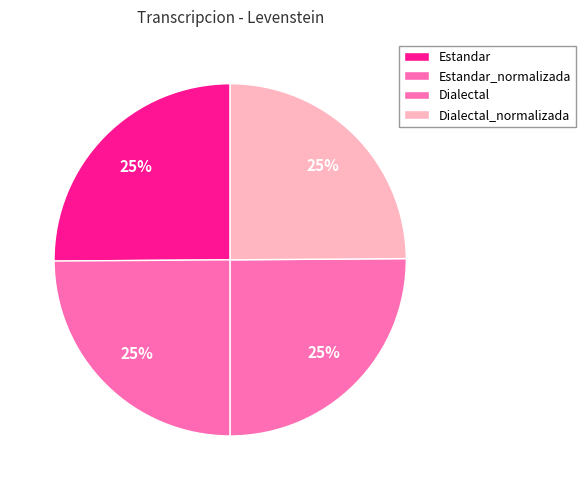

How many slices are in this pie chart?

4